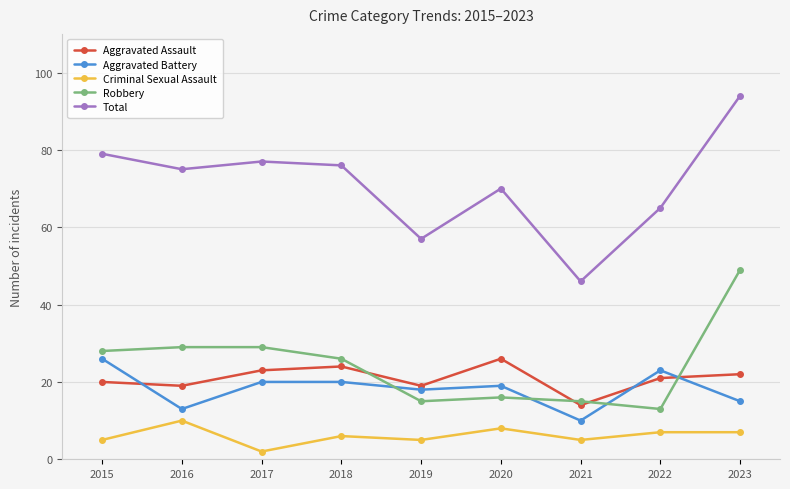

What is the sum of all Aggravated Assault values?

188